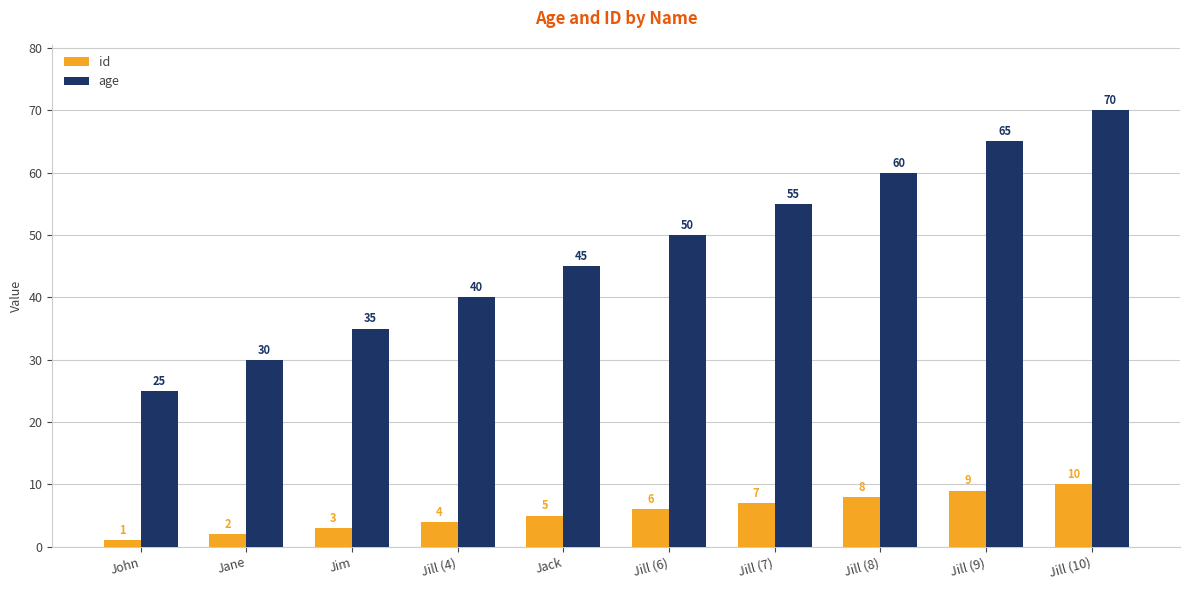

Reading left to right, what are all the values shown in this chart?

id: 1	2	3	4	5	6	7	8	9	10
age: 25	30	35	40	45	50	55	60	65	70